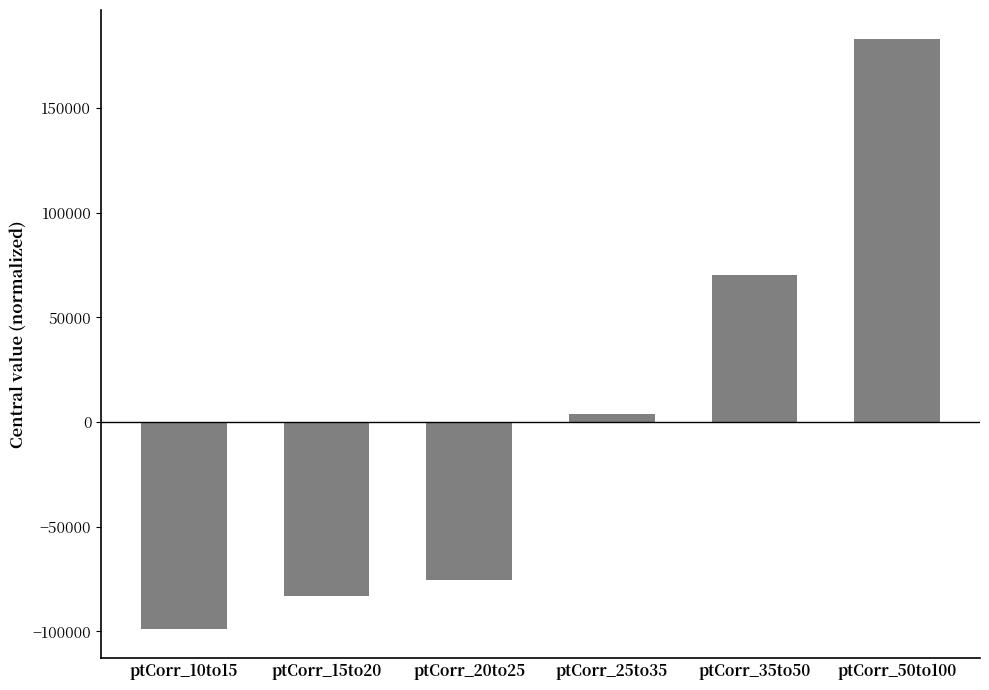

How many positive values are there?

3